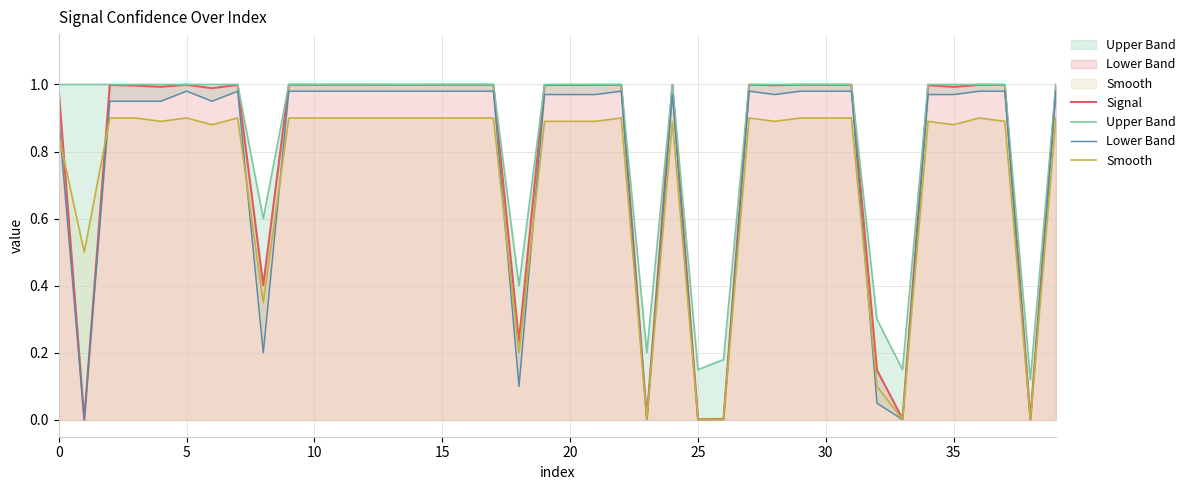

List the series in order of their overall mean, highest first.

Upper Band, Signal, Lower Band, Smooth